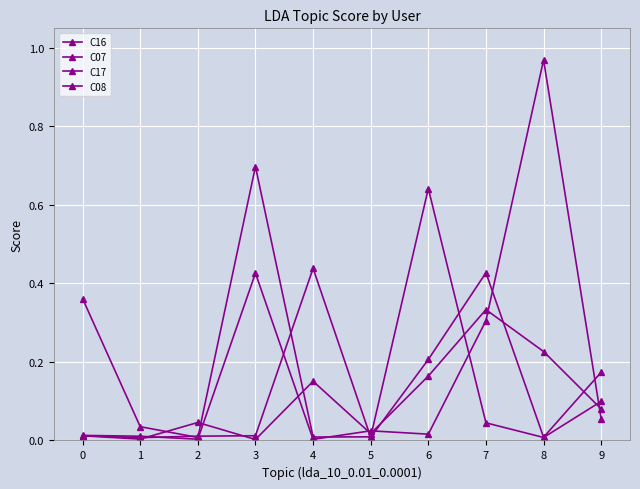

List the labels in order of C16 value, largest first.

3, 6, 0, 9, 7, 1, 5, 4, 2, 8